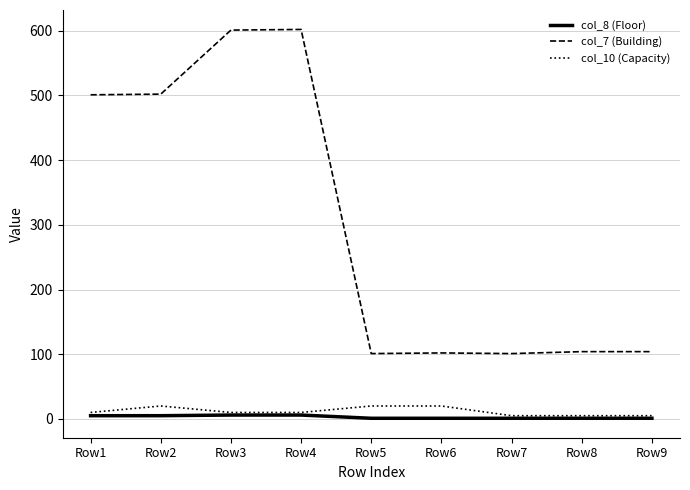

Between Row4 and Row6, which series saw the biggest shift?

col_7 (Building)